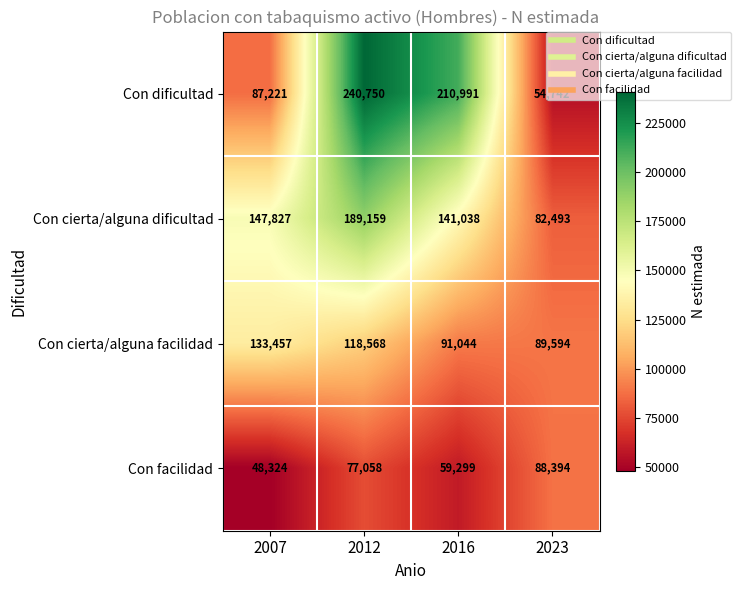

The value of Con cierta/alguna facilidad at 2016 is 40419. True or false?

False